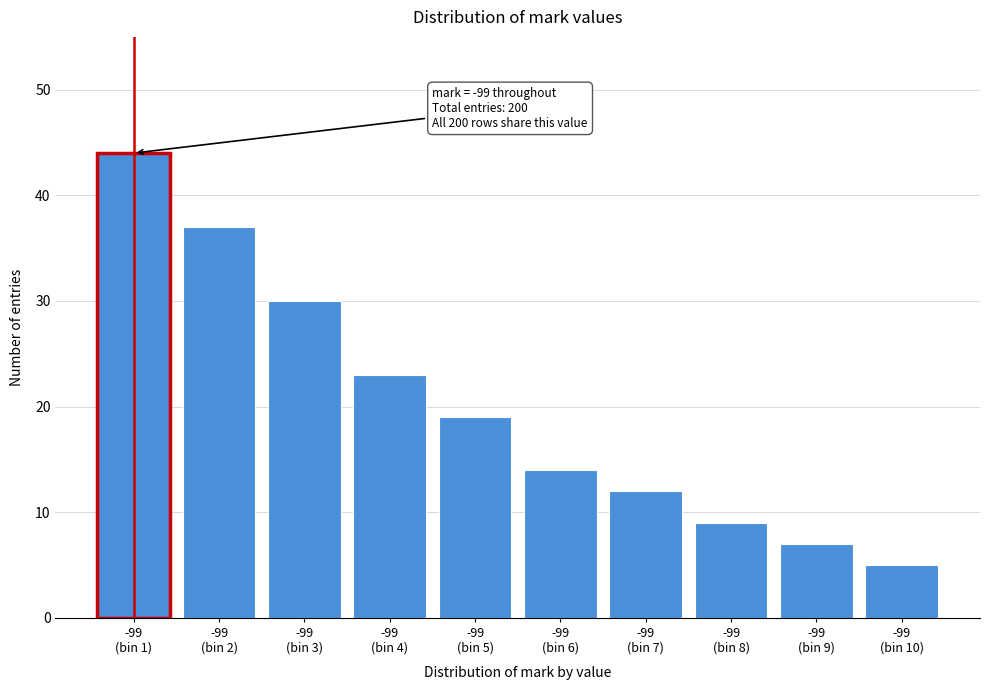

Reading right to left, list all the values displayed in this chart.

5	7	9	12	14	19	23	30	37	44